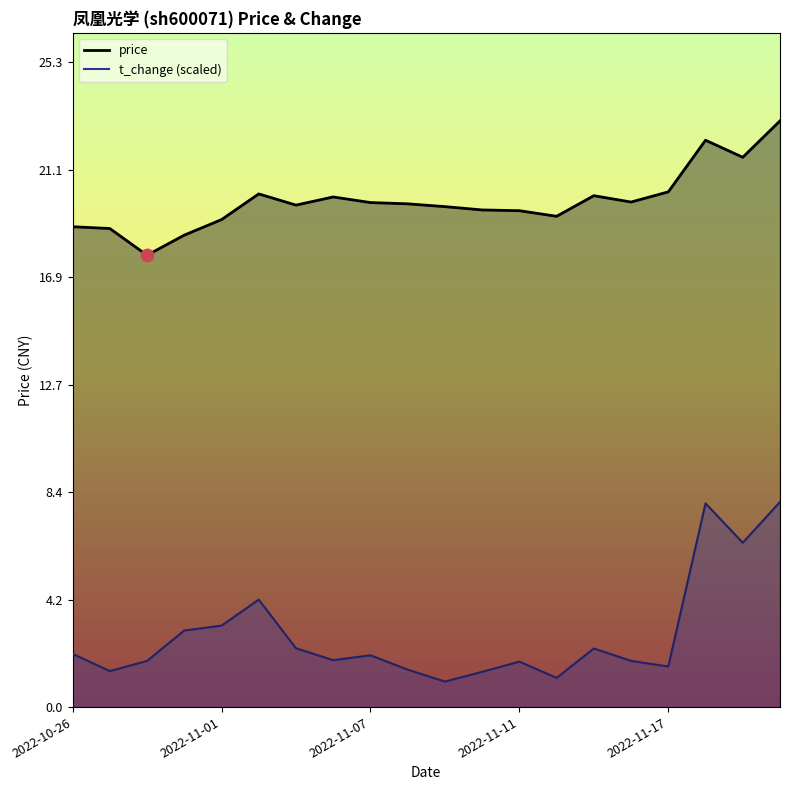

Which series contains the highest Y value?

price